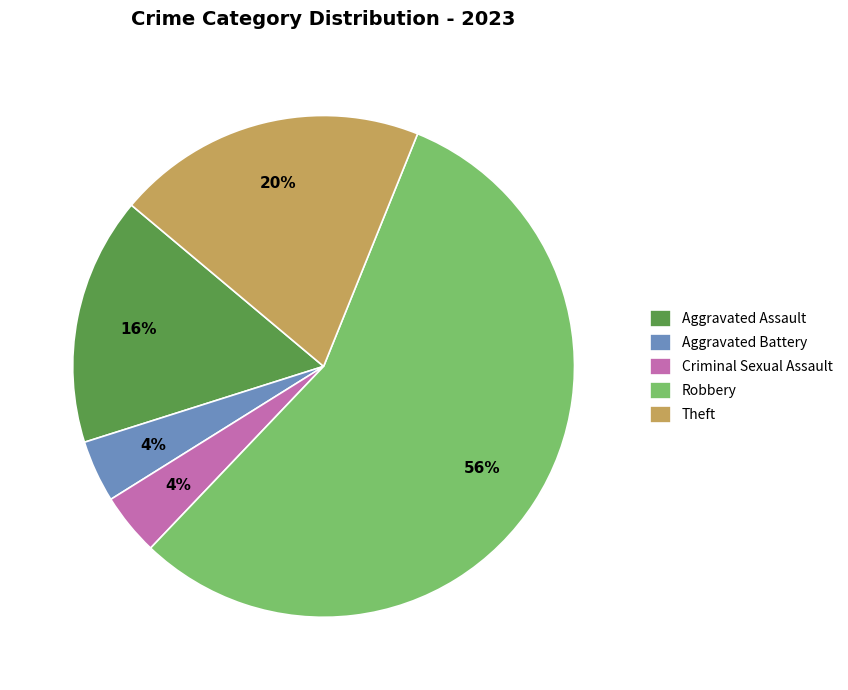

To the nearest percent, what percentage of the pie is Aggravated Battery?

4%